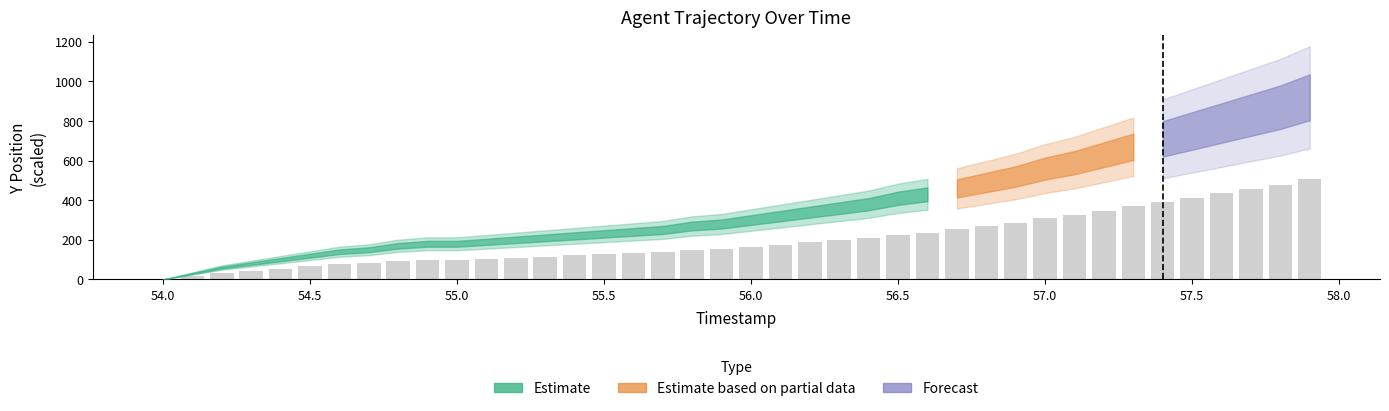

What is the maximum value shown in the chart?

506.2